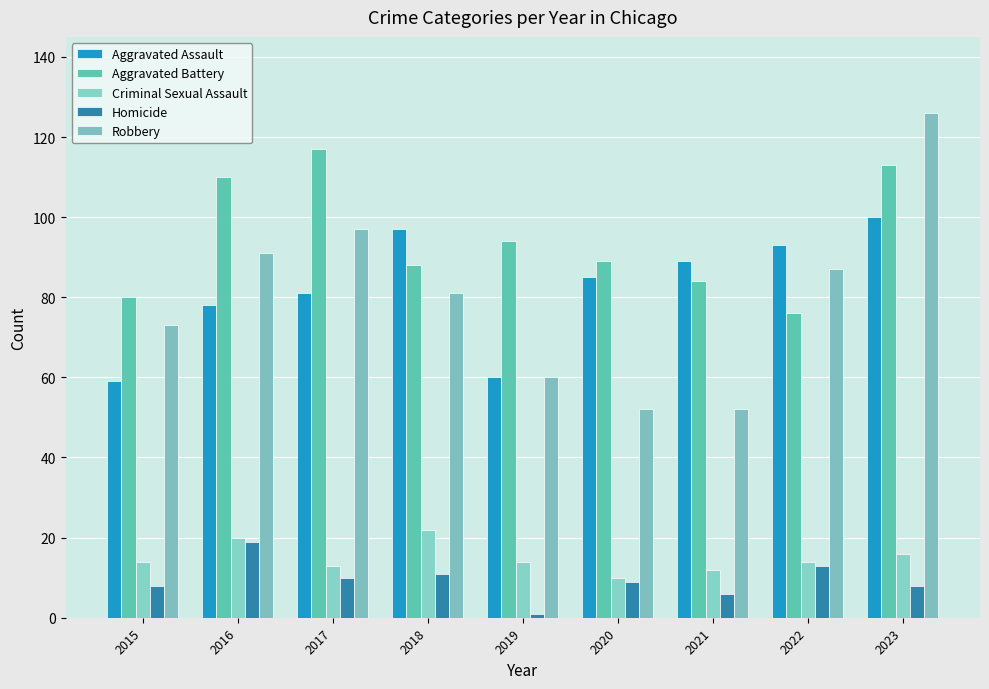

Reading left to right, what are all the values shown in this chart?

Aggravated Assault: 2015=59	2016=78	2017=81	2018=97	2019=60	2020=85	2021=89	2022=93	2023=100
Aggravated Battery: 2015=80	2016=110	2017=117	2018=88	2019=94	2020=89	2021=84	2022=76	2023=113
Criminal Sexual Assault: 2015=14	2016=20	2017=13	2018=22	2019=14	2020=10	2021=12	2022=14	2023=16
Homicide: 2015=8	2016=19	2017=10	2018=11	2019=1	2020=9	2021=6	2022=13	2023=8
Robbery: 2015=73	2016=91	2017=97	2018=81	2019=60	2020=52	2021=52	2022=87	2023=126